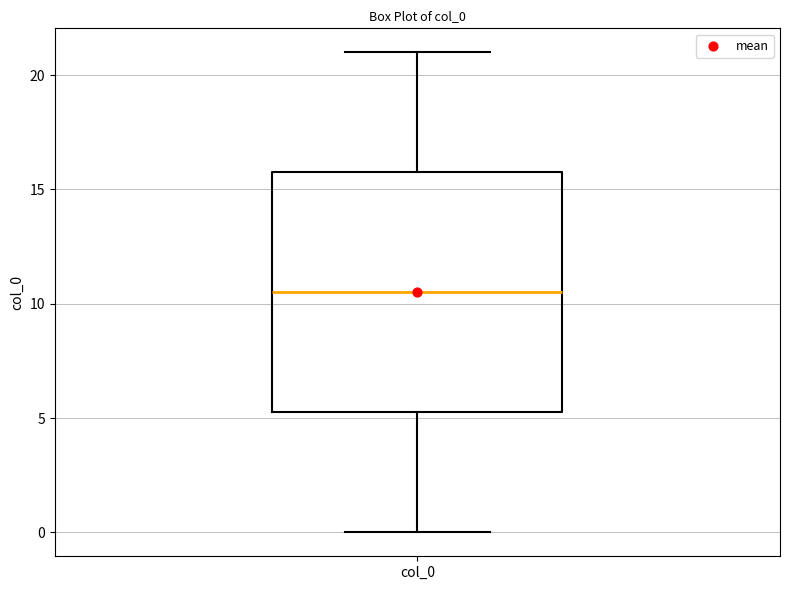

Transcribe this box plot: give where the median line is, the range the box spans, and where the two whiskers end, as read against the y-axis. The values are not printed on the chart, so give them approximately, as read against the axis.

median 10.5, box 5.5 to 16.0, whiskers 0.0 to 21.0